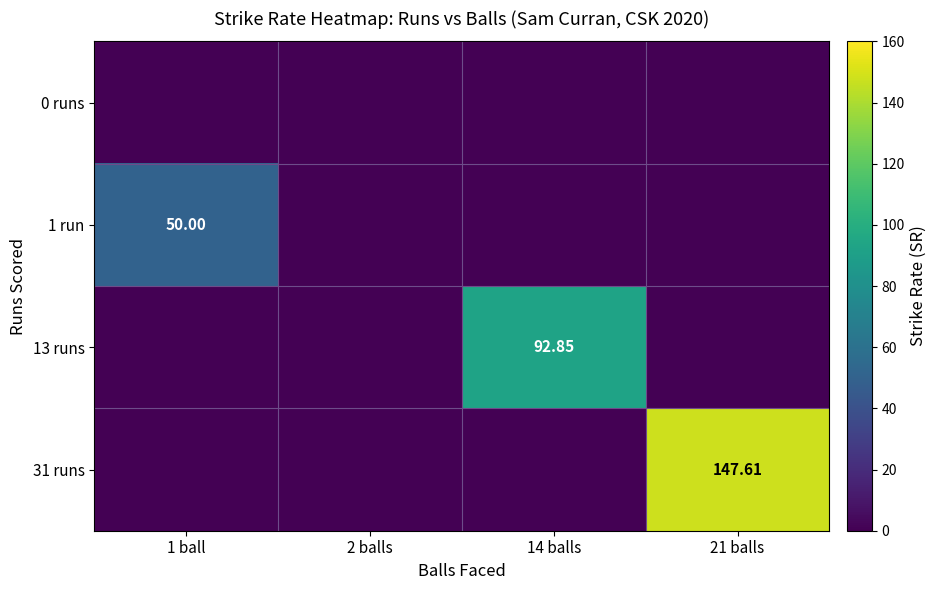

What is the average value of the 31 runs series?

36.9